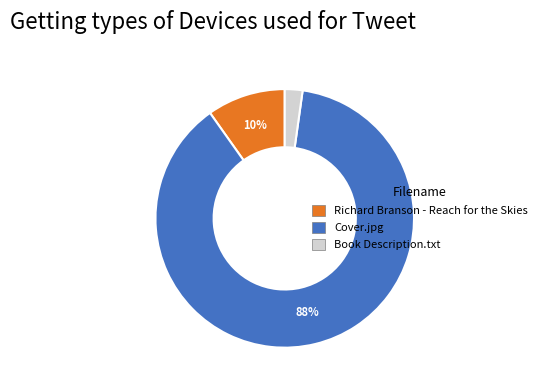

How many segments does this pie chart have?

3